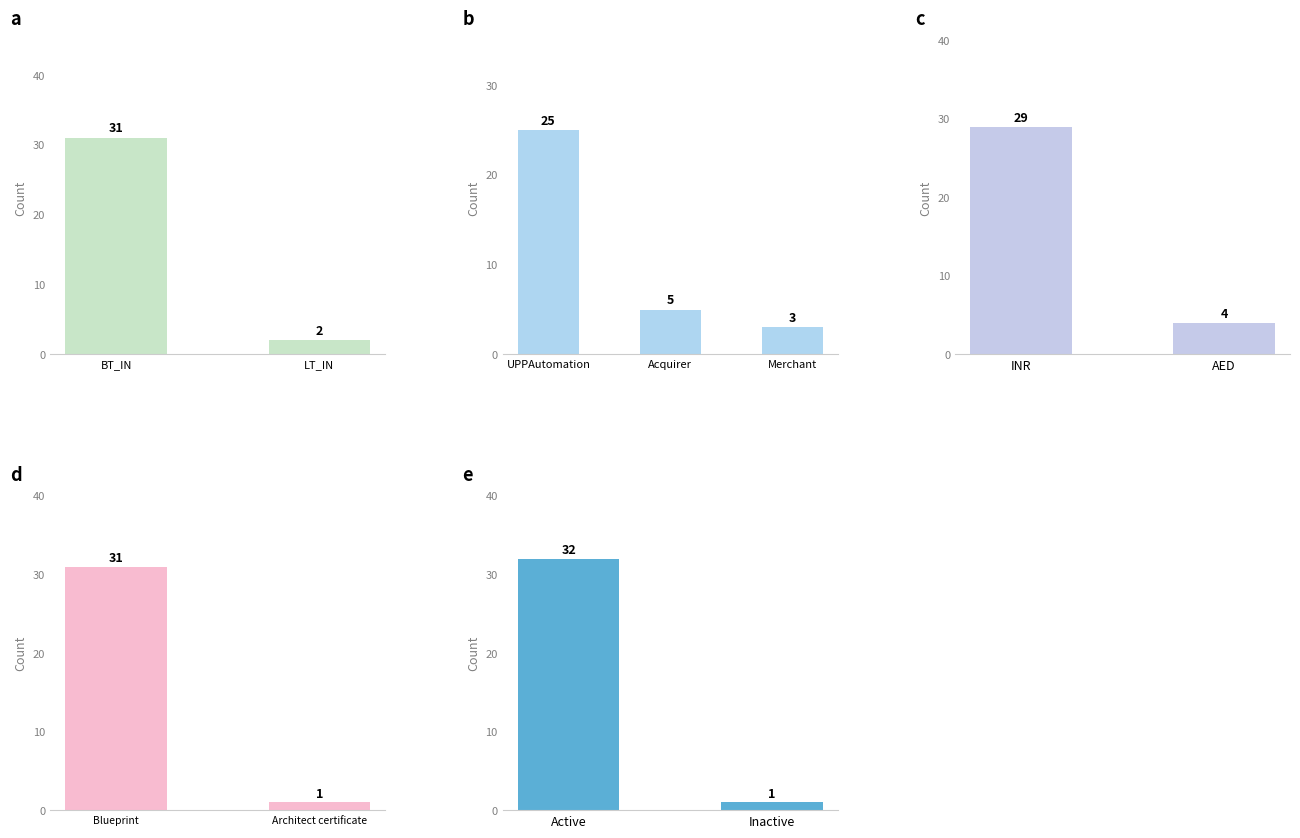

Where is the data nearest to the value 16?

Inactive